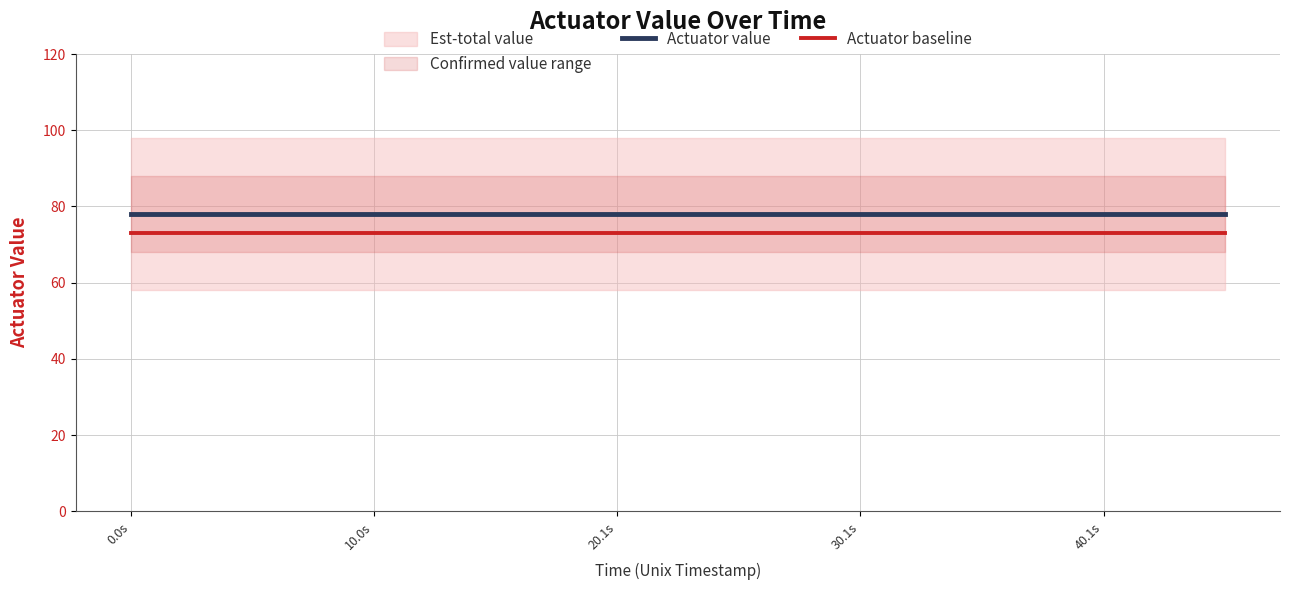

True or false: Actuator baseline and Actuator value cross at least once.

False